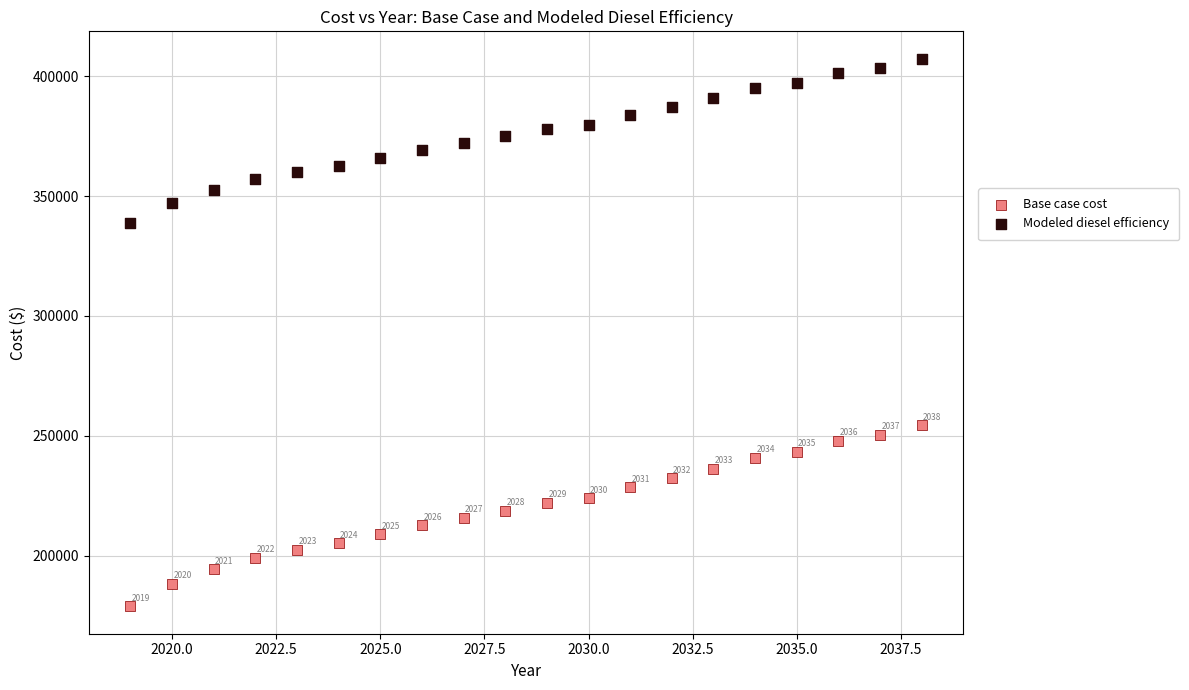

Which series contains the highest Y value?

Modeled diesel efficiency